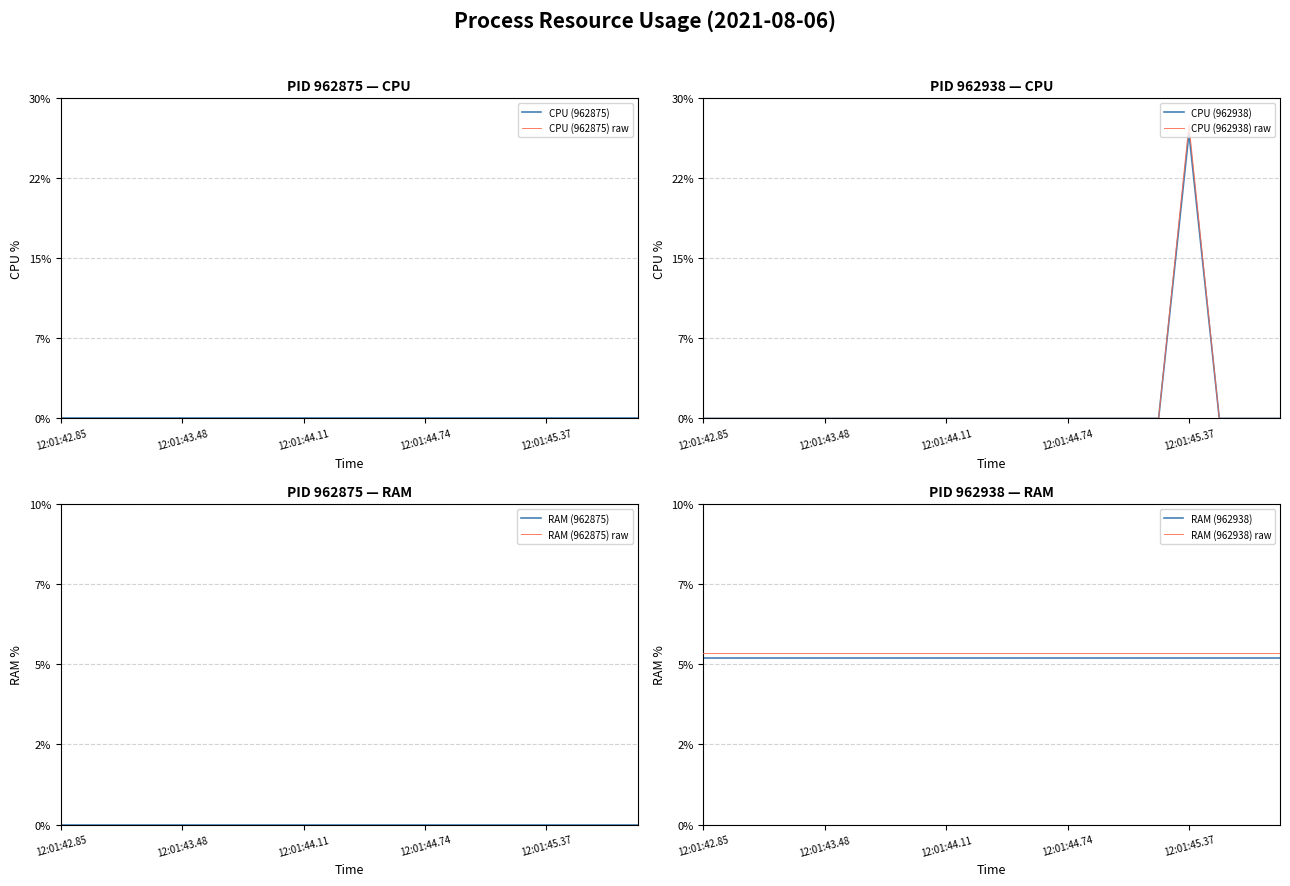

List the labels in order of RAM_962938 value, smallest first.

0, 1, 2, 3, 4, 5, 6, 7, 8, 9, 10, 11, 12, 13, 14, 15, 16, 17, 18, 19